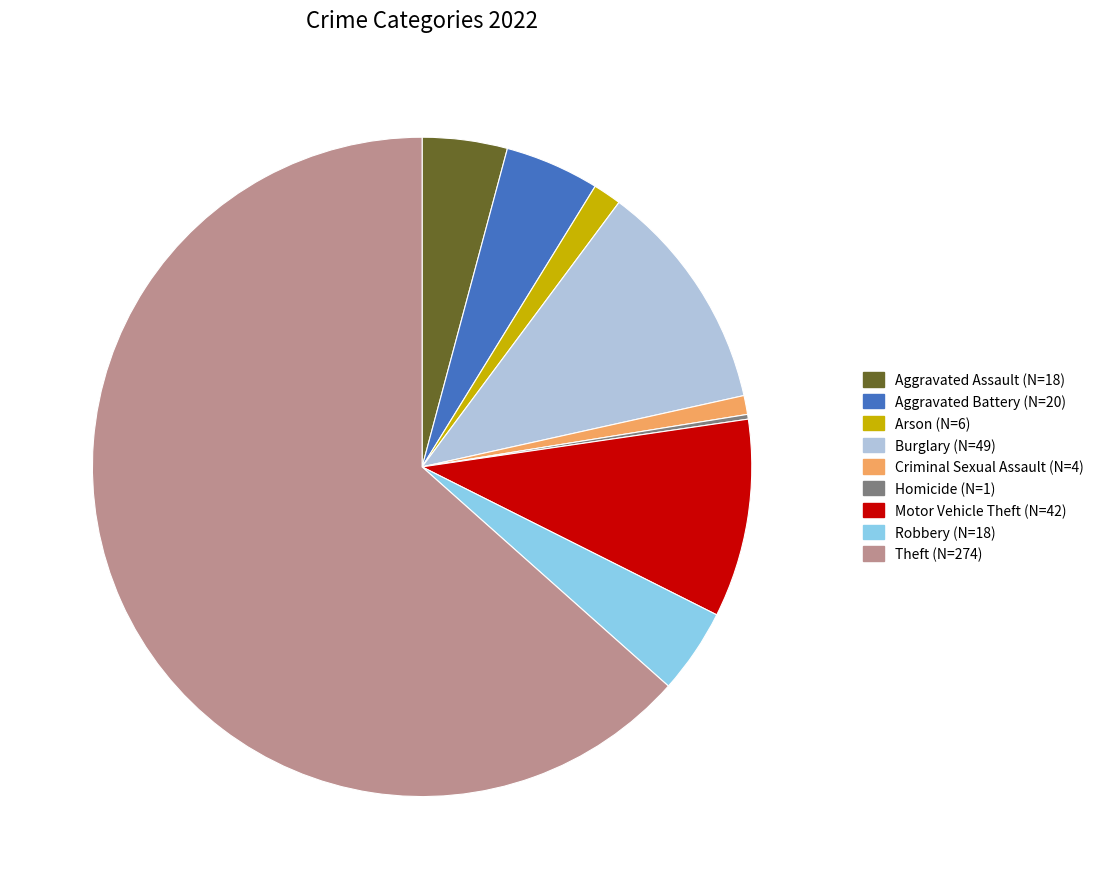

Which category has the biggest portion of the pie?

Theft